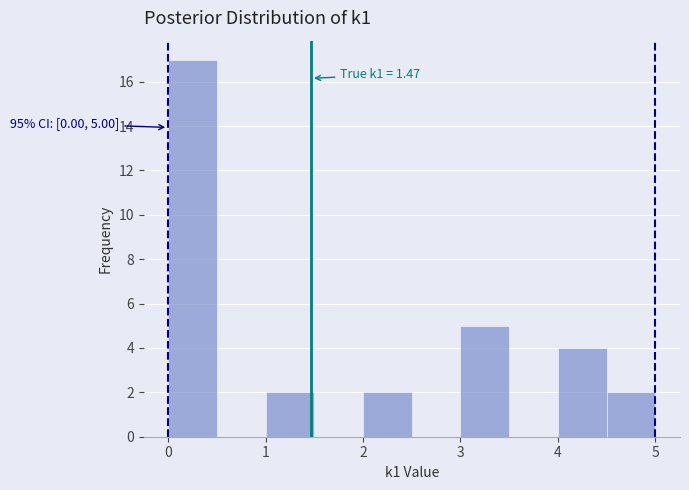

Which range on the x-axis has the tallest bar?

0.0 to 0.5